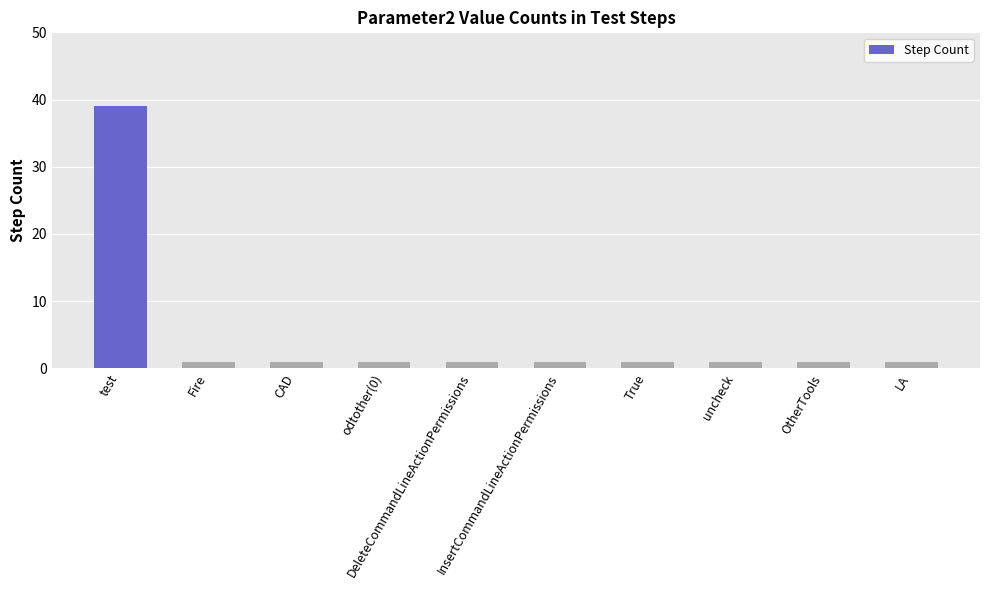

What is the average value?

5